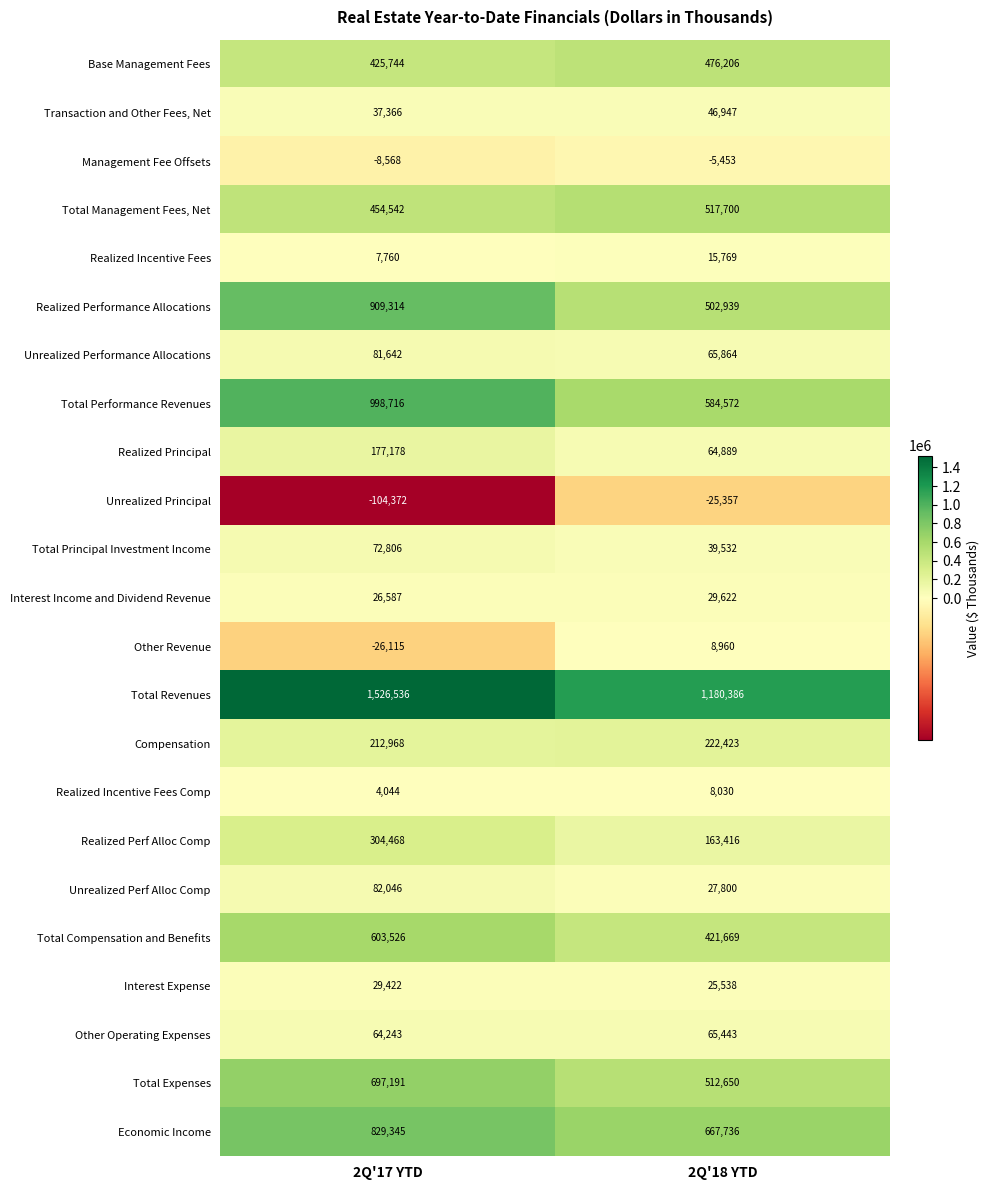

What is the approximate value of Management Fee Offsets at 2Q'18 YTD?

-5453